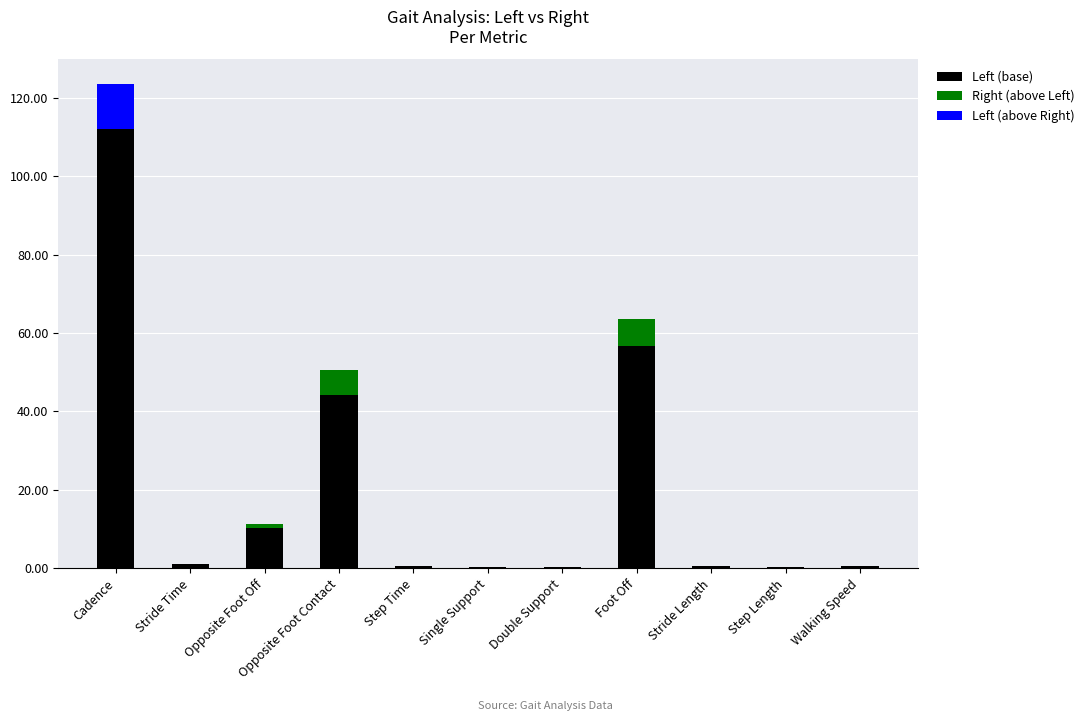

What is the difference between the maximum and minimum values in the Left series?

111.9